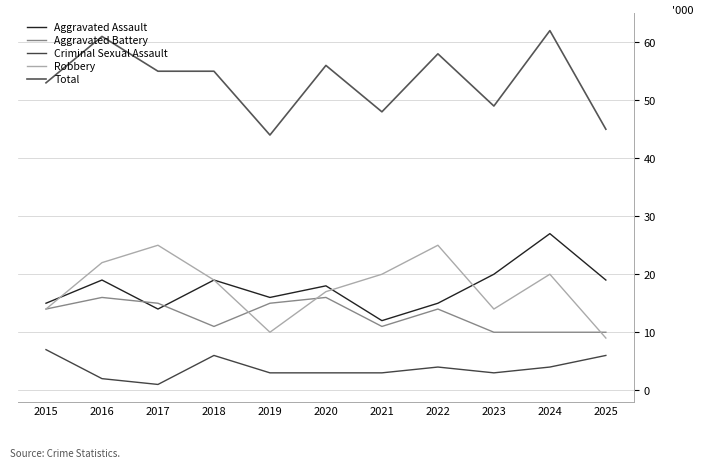

Is the value of Criminal Sexual Assault at 2019 greater than the value of Aggravated Battery at 2018?

No